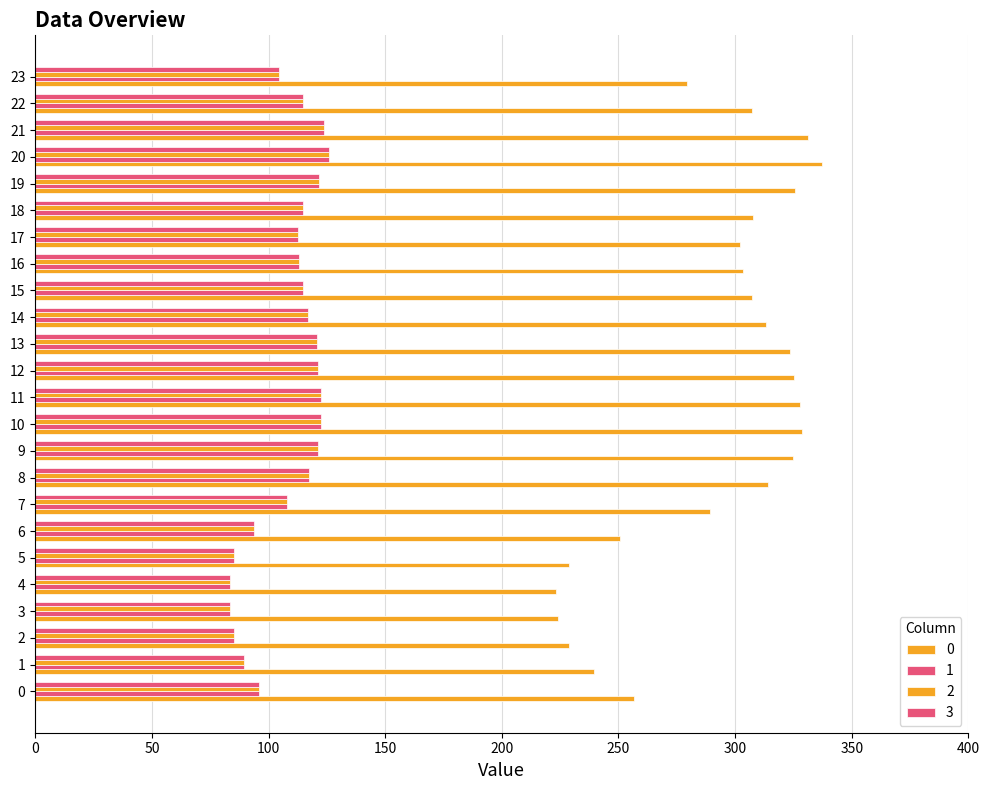

Count the number of categories in the chart.

24